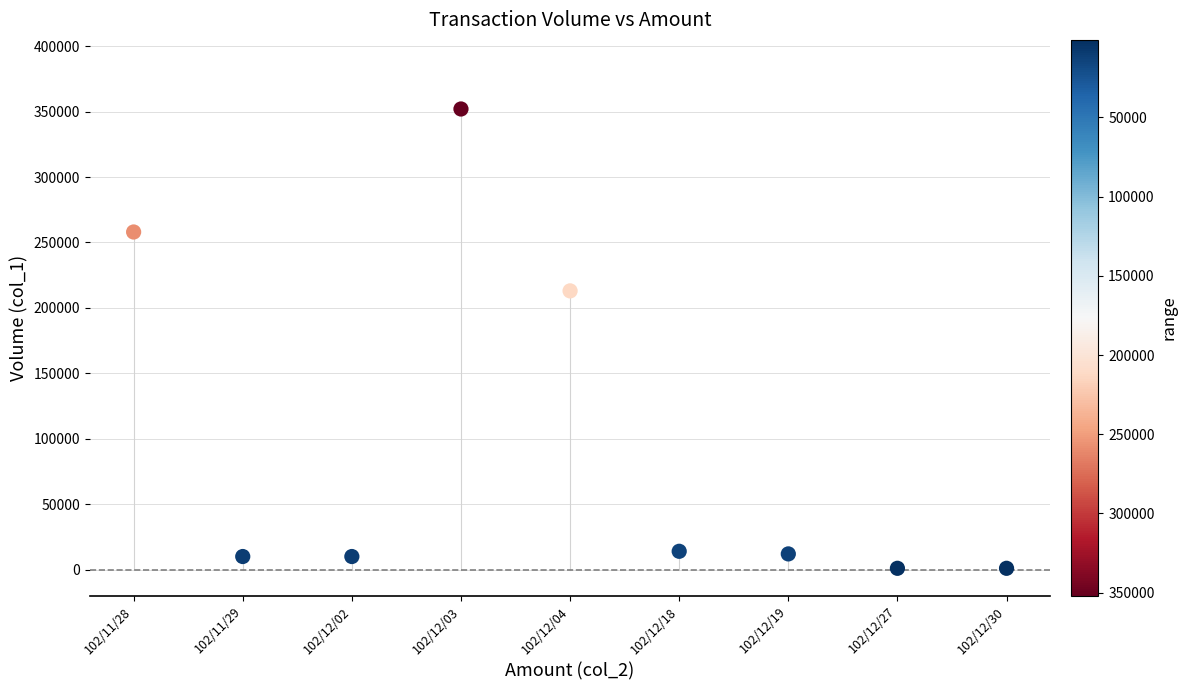

What Y value in the scatter plot is closest to 176500?

213000